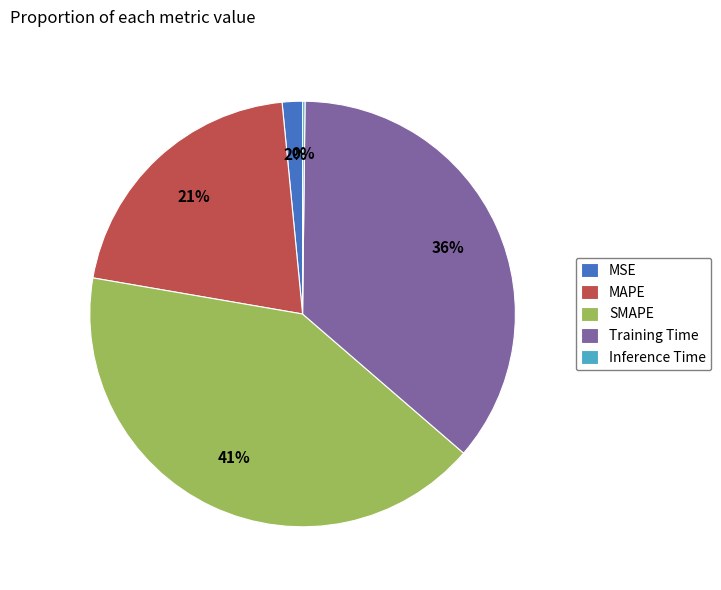

To the nearest percent, what is the combined percentage of Training Time and MAPE?

57%